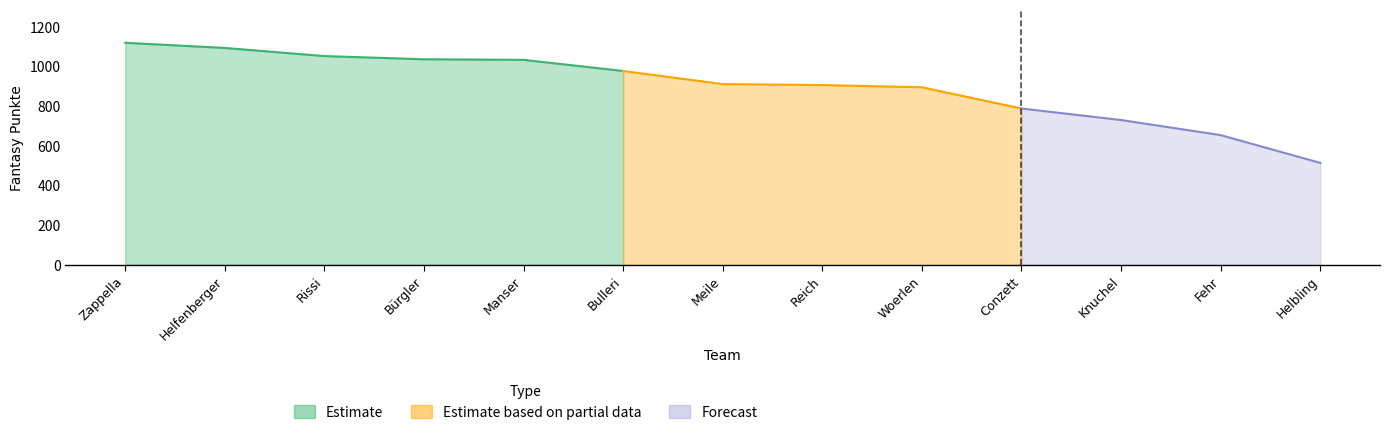

List the labels in order of value, smallest first.

Helbling, Fehr, Knuchel, Conzett, Woerlen, Reich, Meile, Bulleri, Manser, Bürgler, Rissi, Helfenberger, Zappella